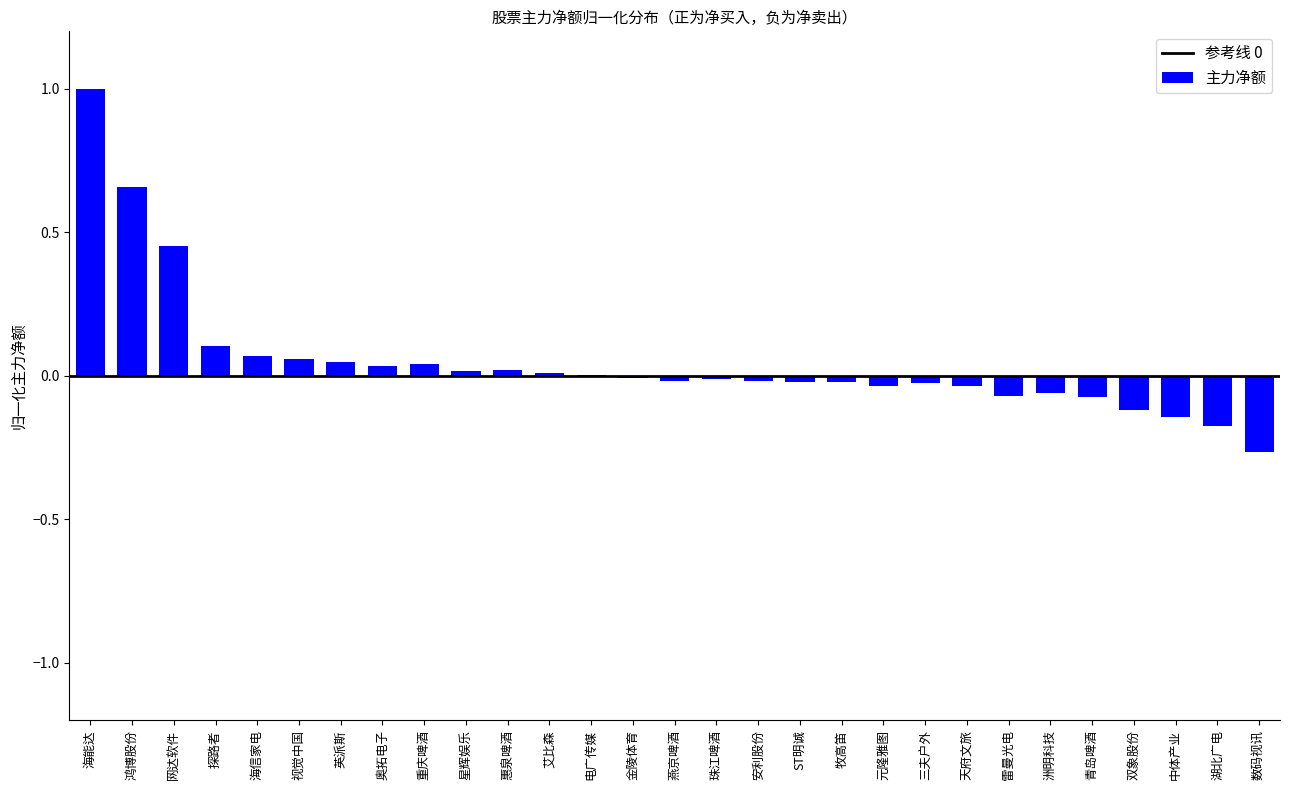

What is the sum of all values?

1.4